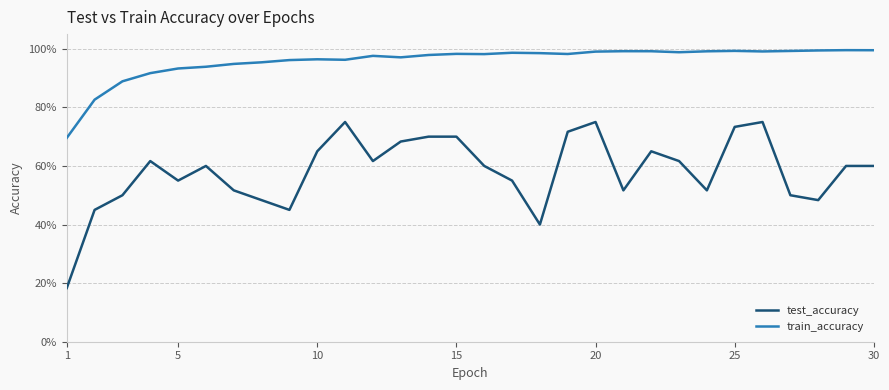

Reading right to left, extract all data points from this chart.

test_accuracy: 0.6	0.6	0.5	0.5	0.8	0.7	0.5	0.6	0.6	0.5	0.8	0.7	0.4	0.6	0.6	0.7	0.7	0.7	0.6	0.8	0.6	0.4	0.5	0.5	0.6	0.6	0.6	0.5	0.4	0.2
train_accuracy: 1.0	1.0	1.0	1.0	1.0	1.0	1.0	1.0	1.0	1.0	1.0	1.0	1.0	1.0	1.0	1.0	1.0	1.0	1.0	1.0	1.0	1.0	1.0	0.9	0.9	0.9	0.9	0.9	0.8	0.7